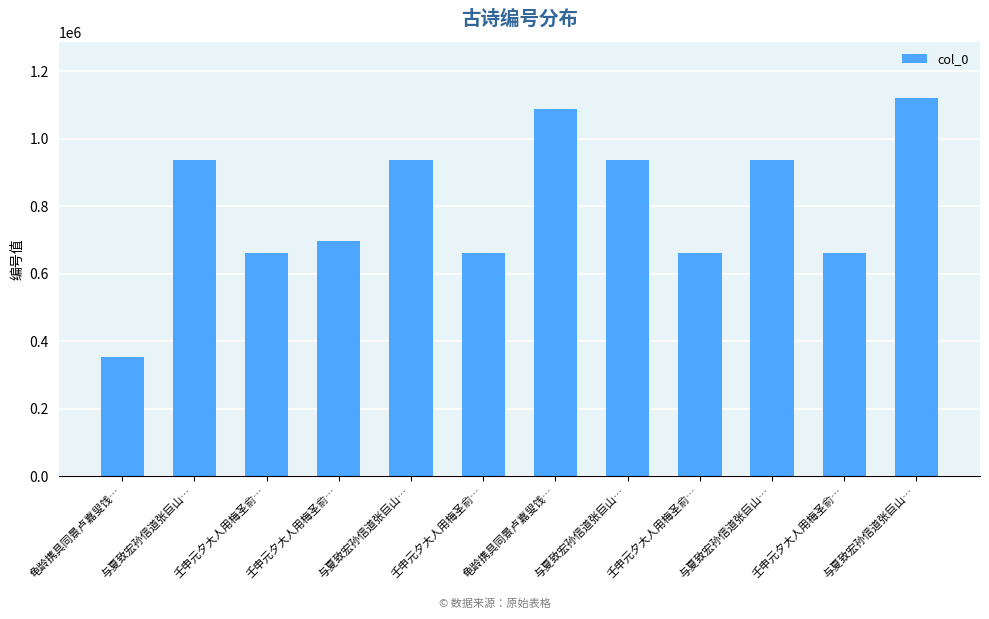

How many distinct data groups are displayed?

1